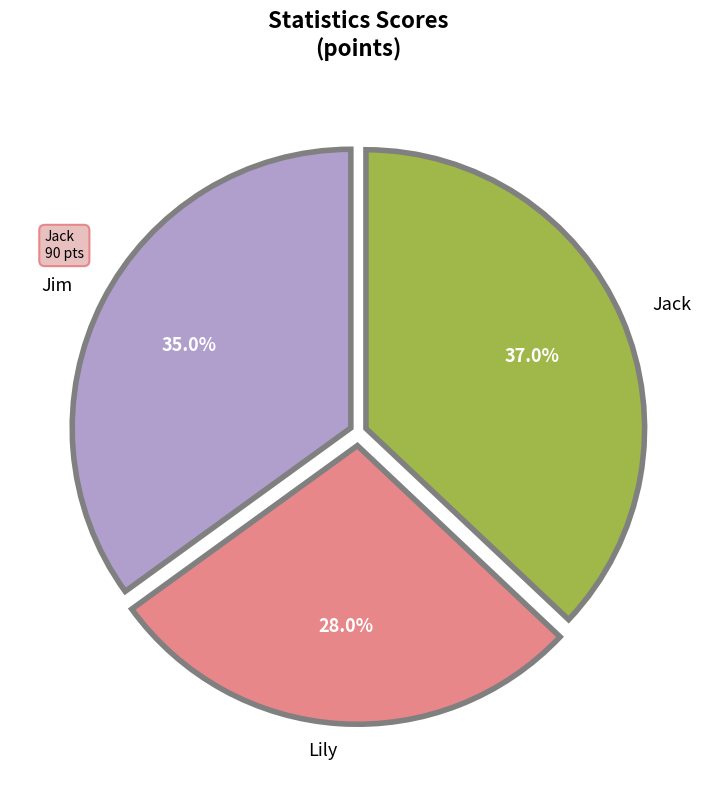

Is there any slice that represents more than half of the pie?

No